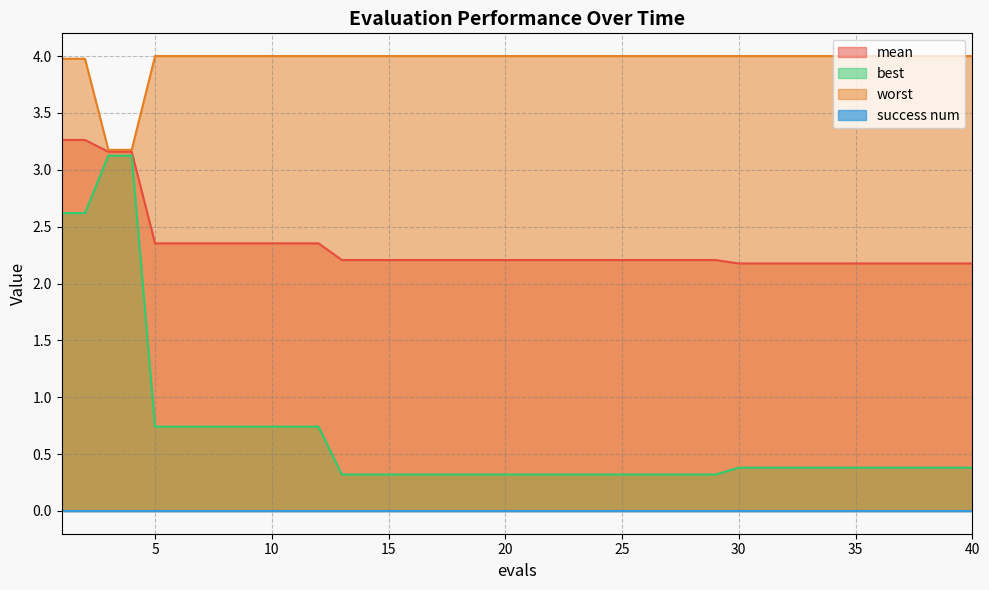

Which series has the largest range (max minus min)?

best